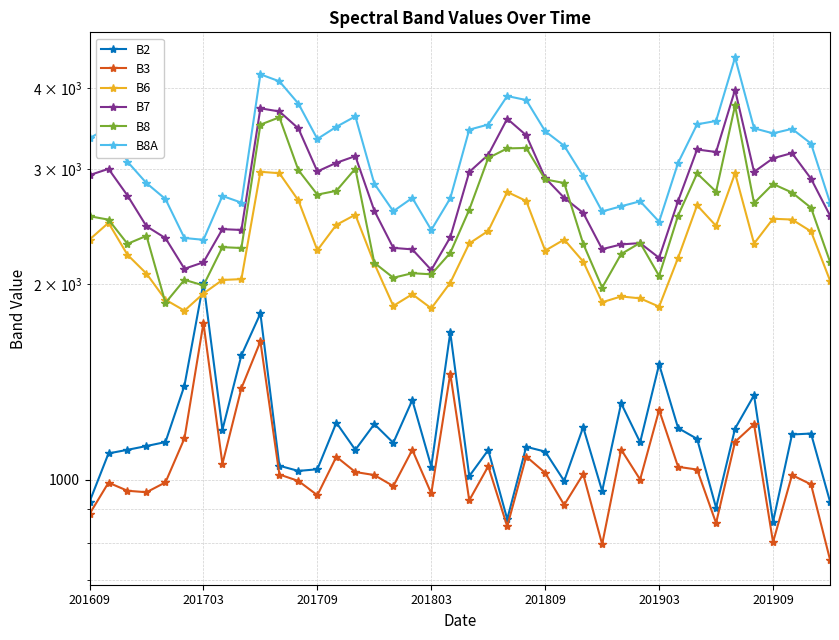

What is the value of the B6 point at the 40th from the left?

2024